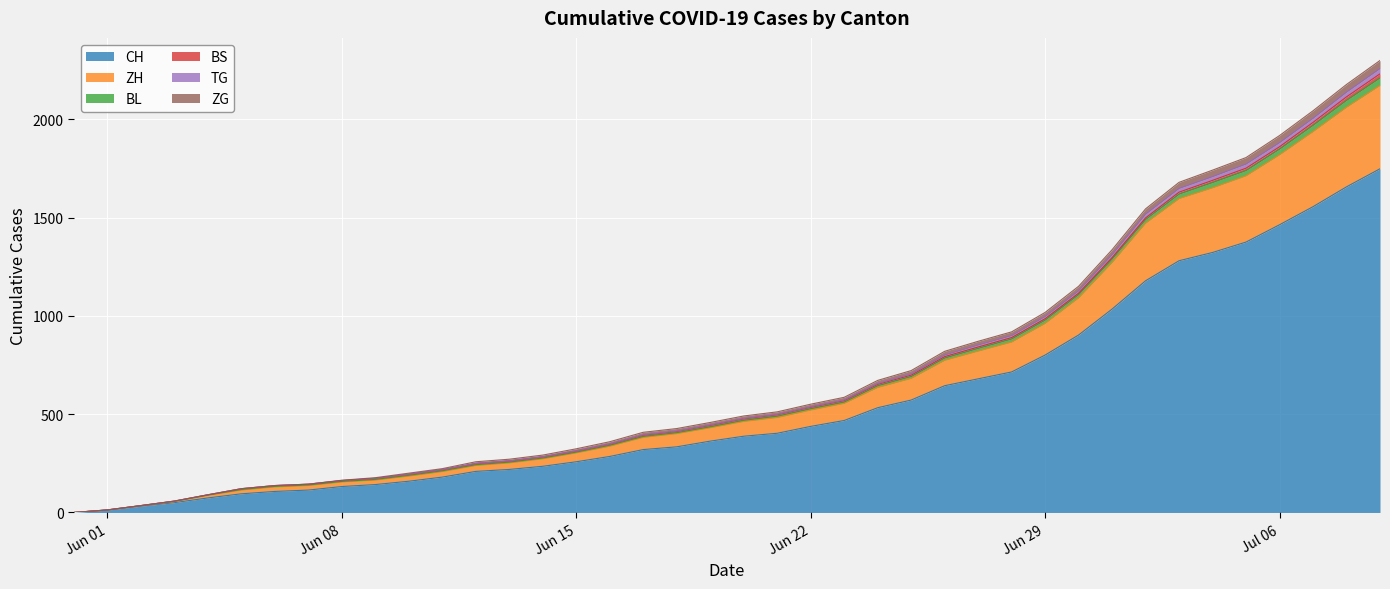

The TG series shows 557 at 2020-06-16. True or false?

False